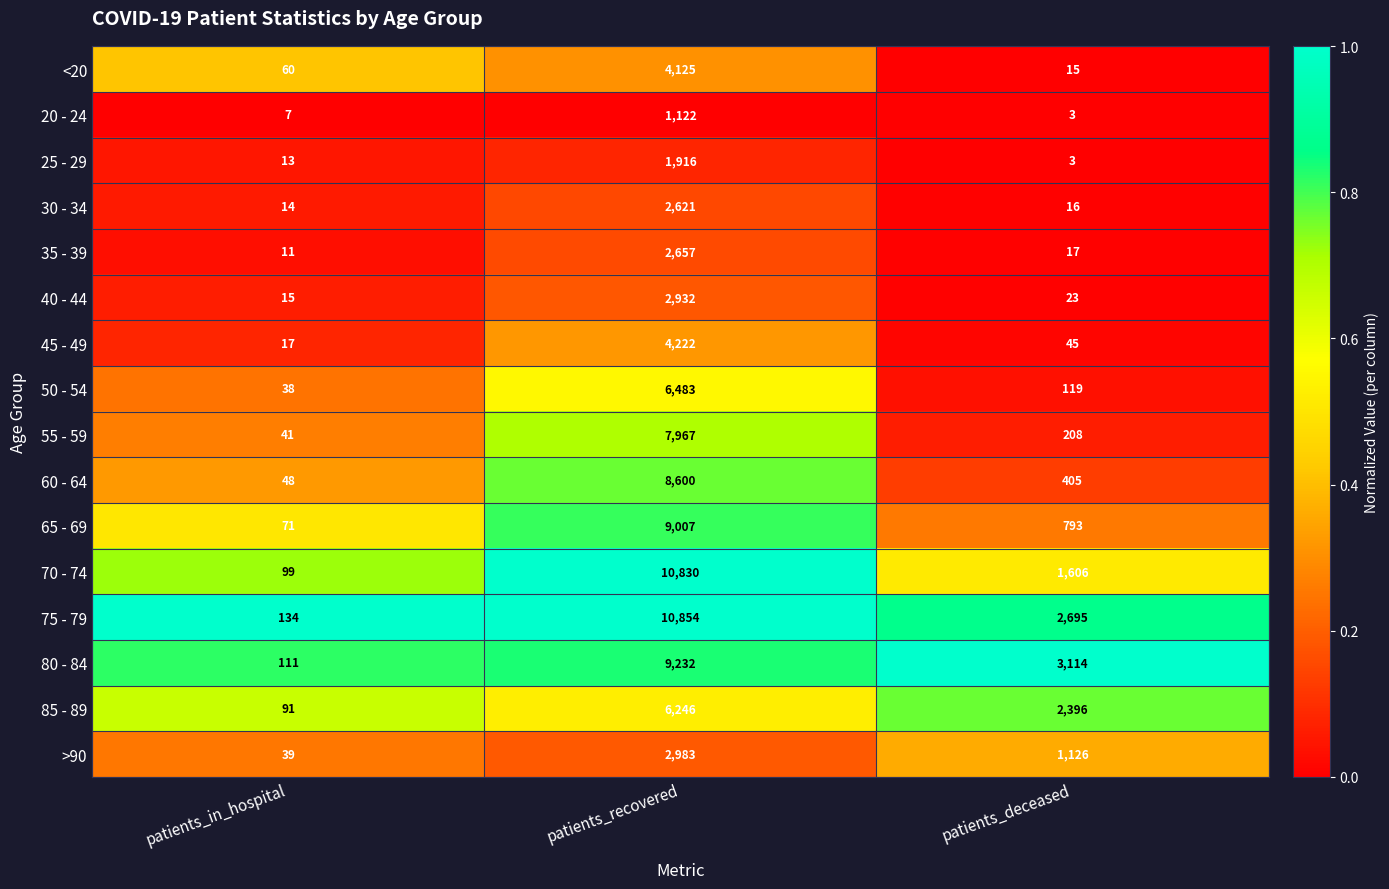

The value of 85 - 89 at patients_deceased is 3756. True or false?

False